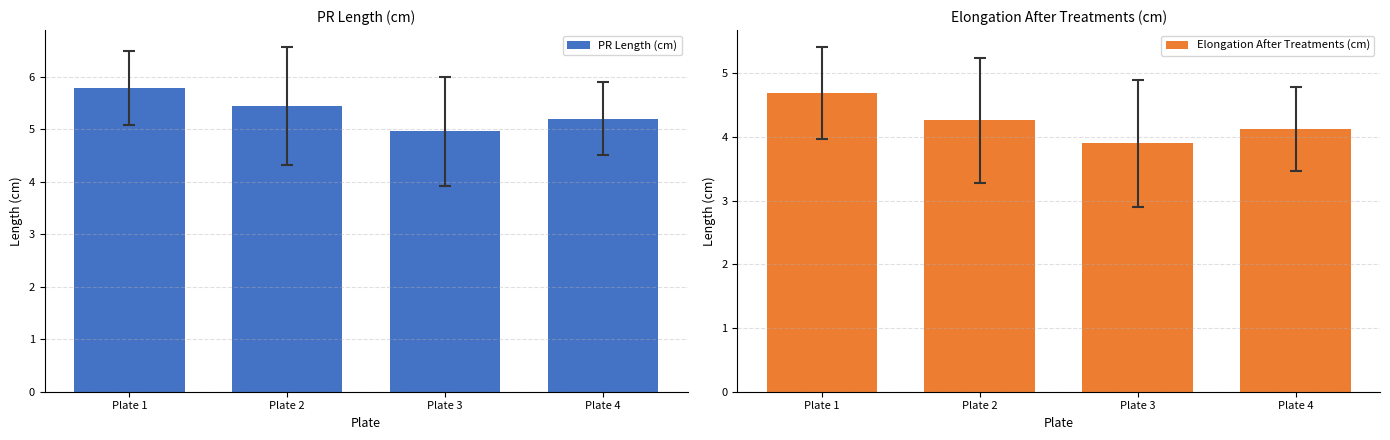

At which label does Elongation After Treatments (cm) reach its peak?

Plate 1